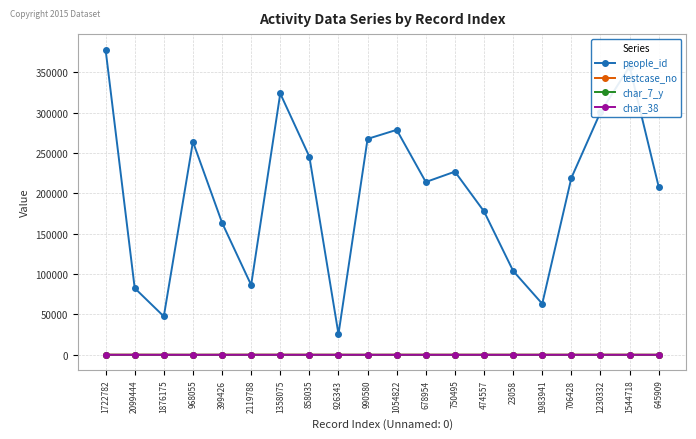

What is the label of the 6th point from the right?

23058